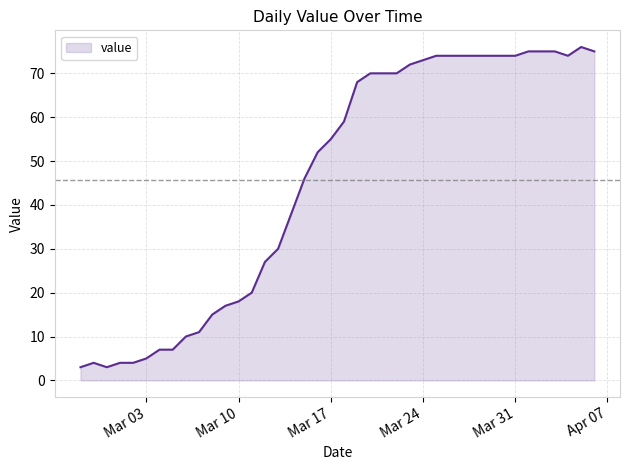

What is the minimum value shown in the chart?

3